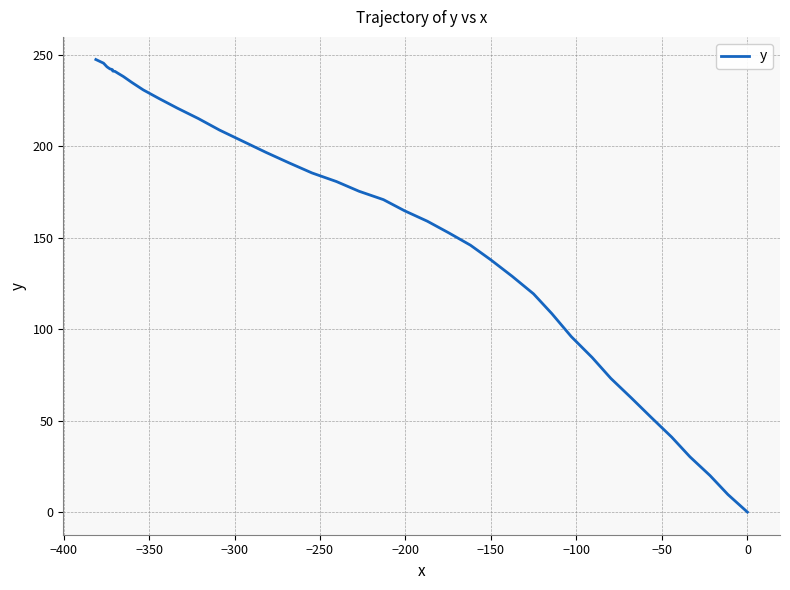

Is it true that the value at 27 is 47.0?

False